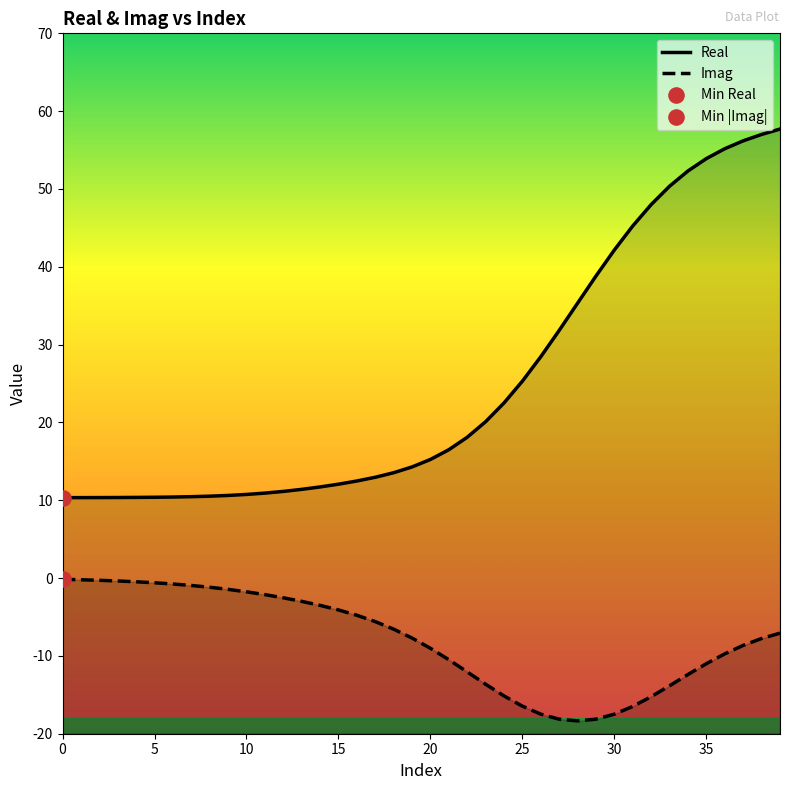

Which series has the largest total across all categories?

Real